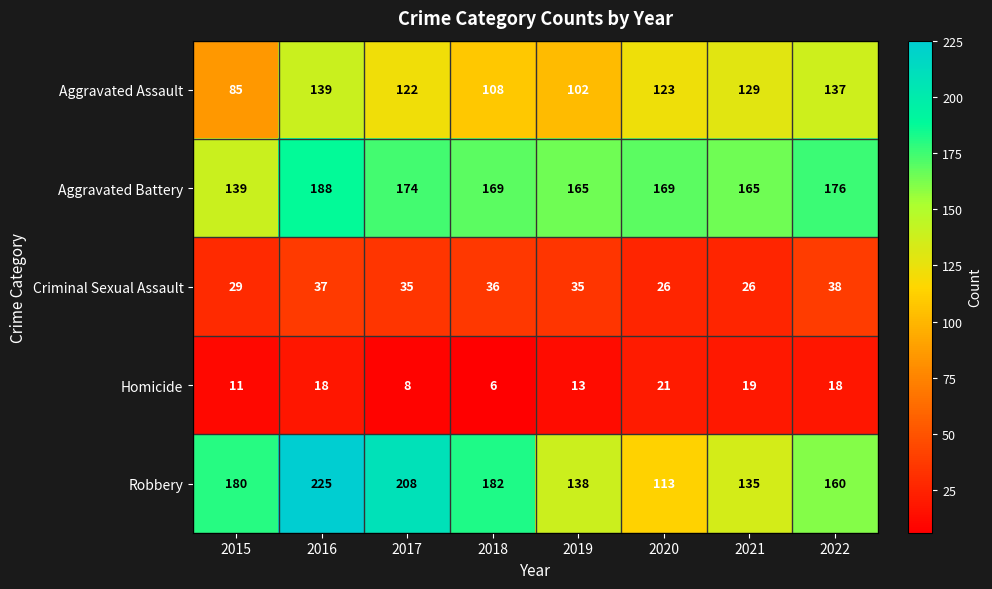

Which label corresponds to the largest value in the chart?

2016